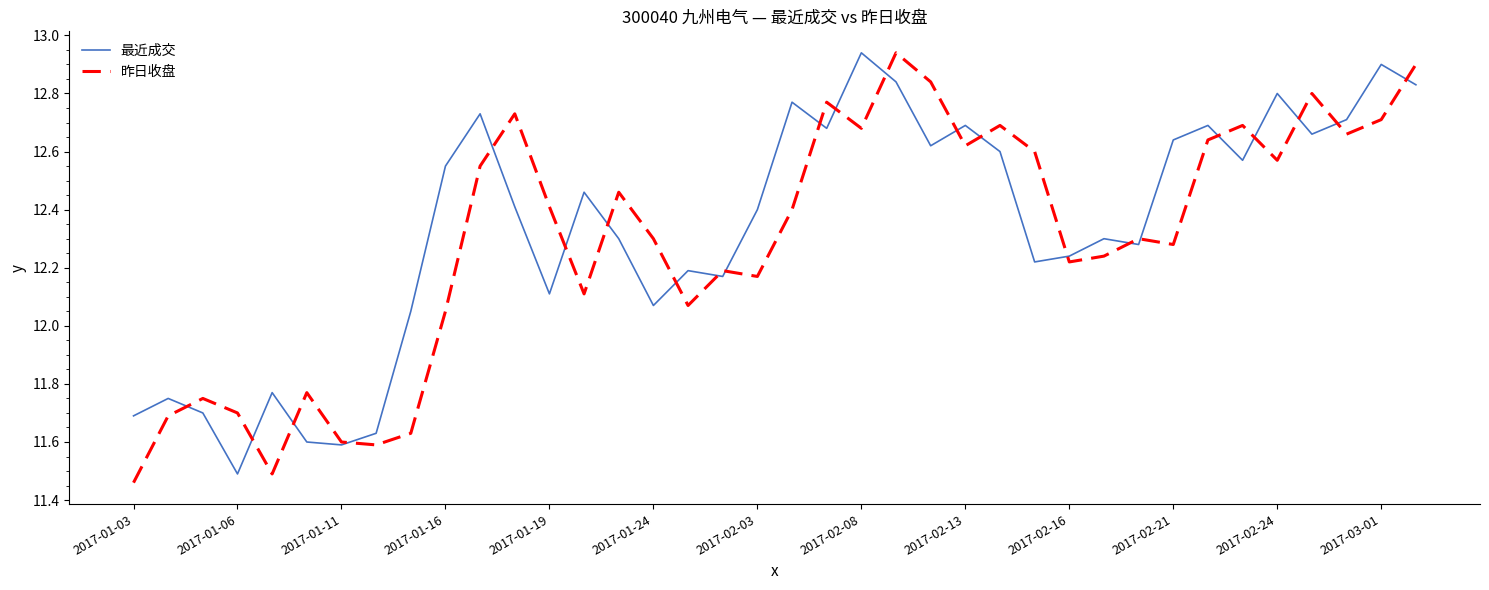

At which label does 昨日收盘 first exceed 12?

2017-01-16